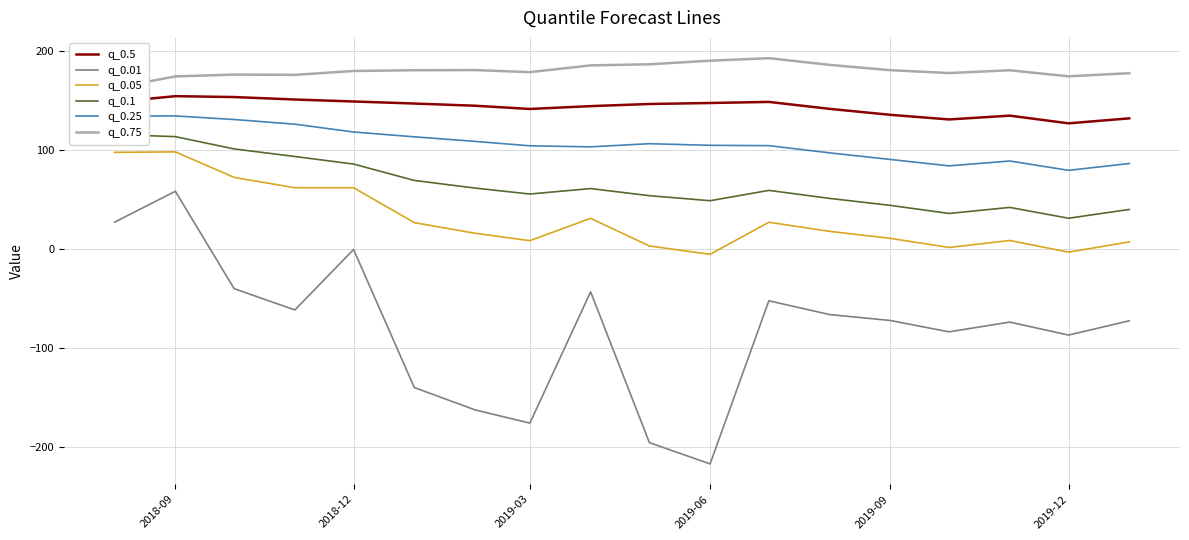

Which category has the lowest value in the q_0.01 series?

2019-06